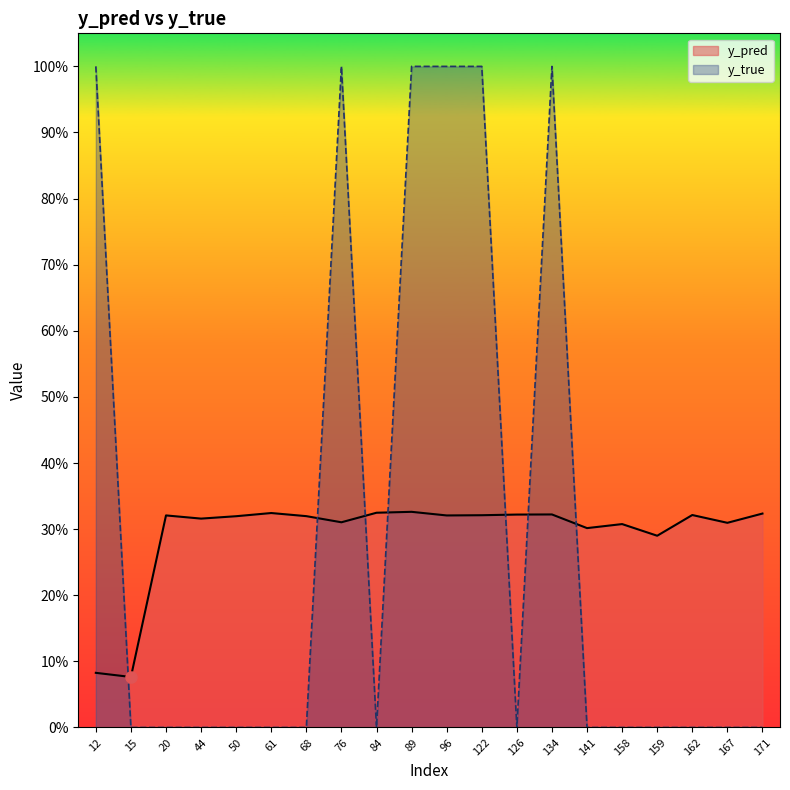

In y_true, how many points are higher than both neighbors (excluding endpoints)?

2